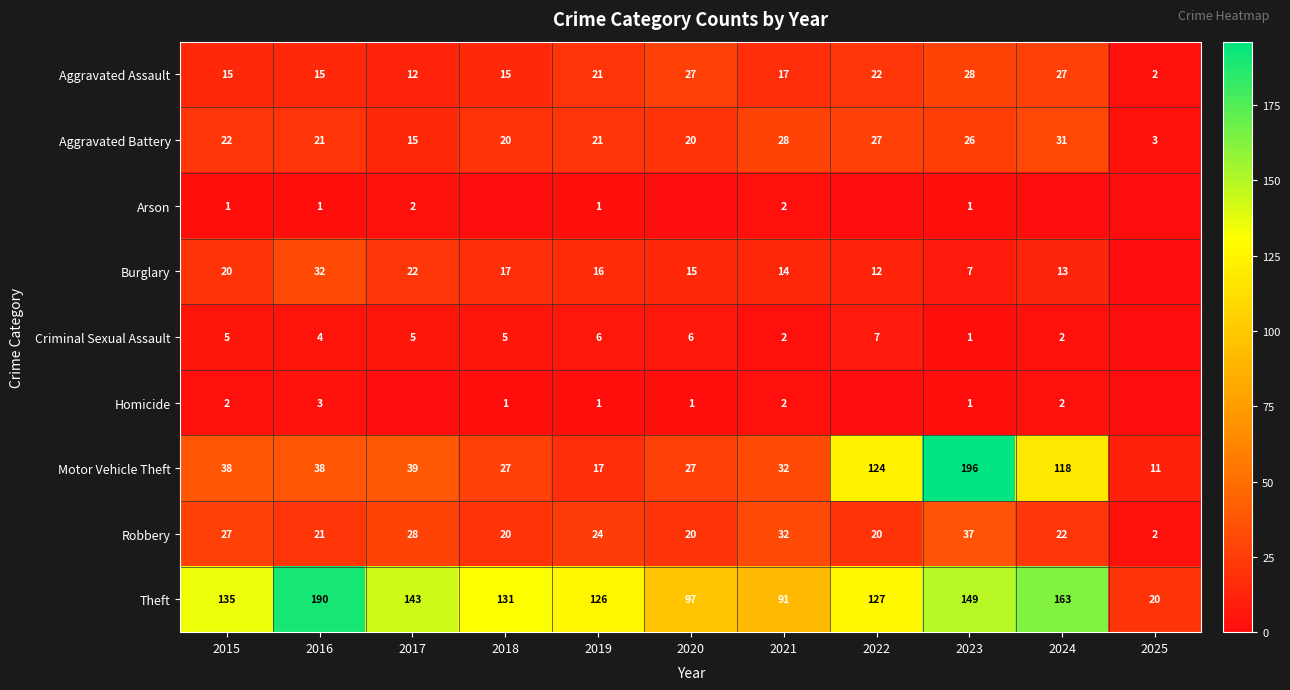

What is the total value across all series at 2015?

265